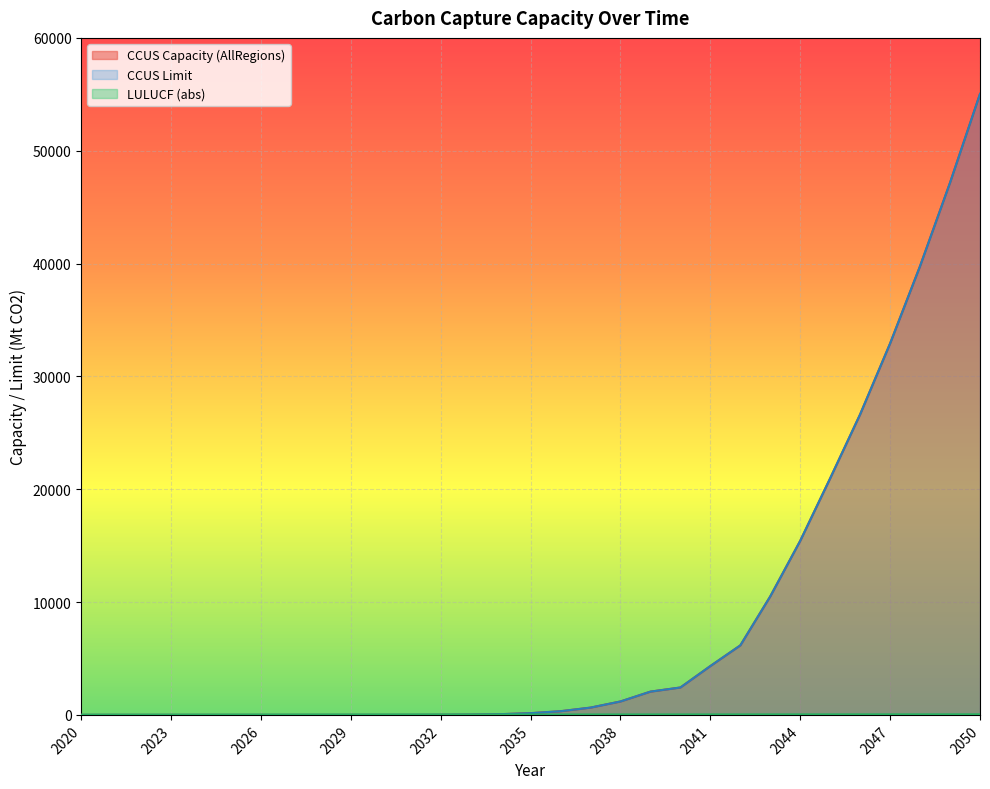

Which series has the largest total across all categories?

CCUS Capacity (AllRegions)